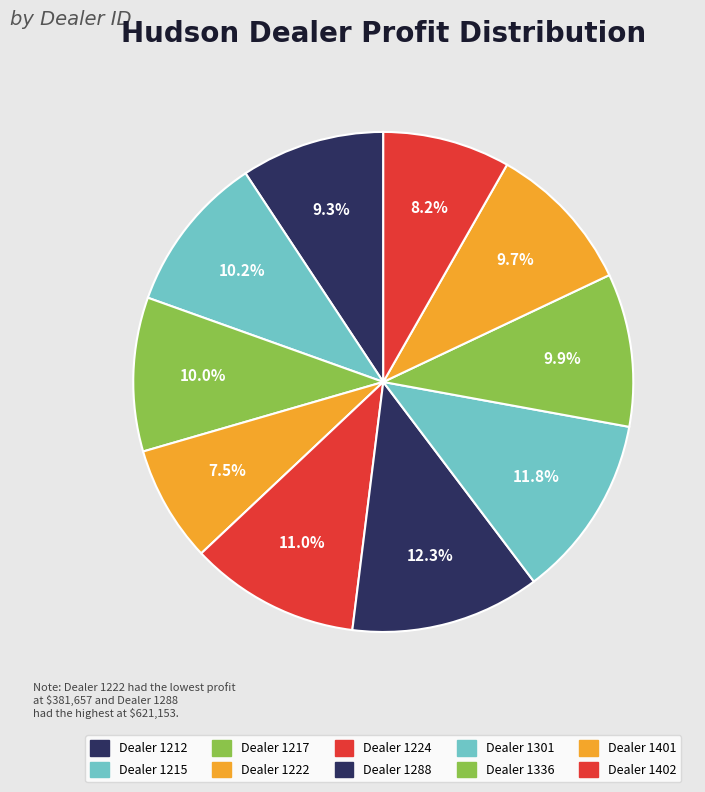

How many segments does this pie chart have?

10